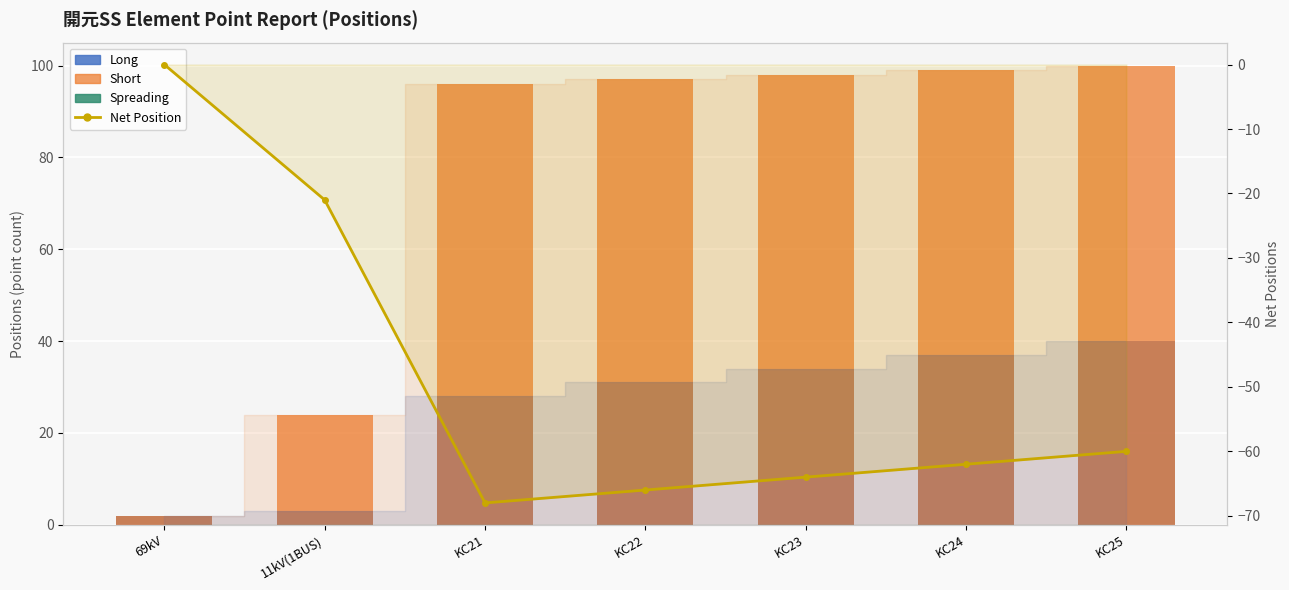

Which label corresponds to the largest value in the chart?

KC25